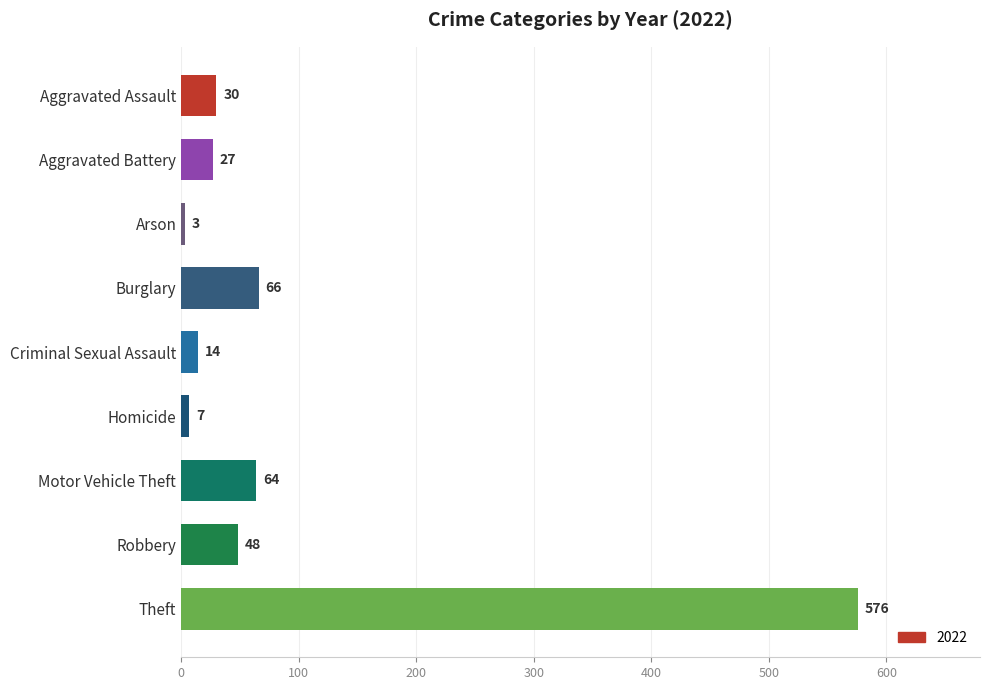

What is the ratio of the value at Theft to the value at Burglary?

8.7